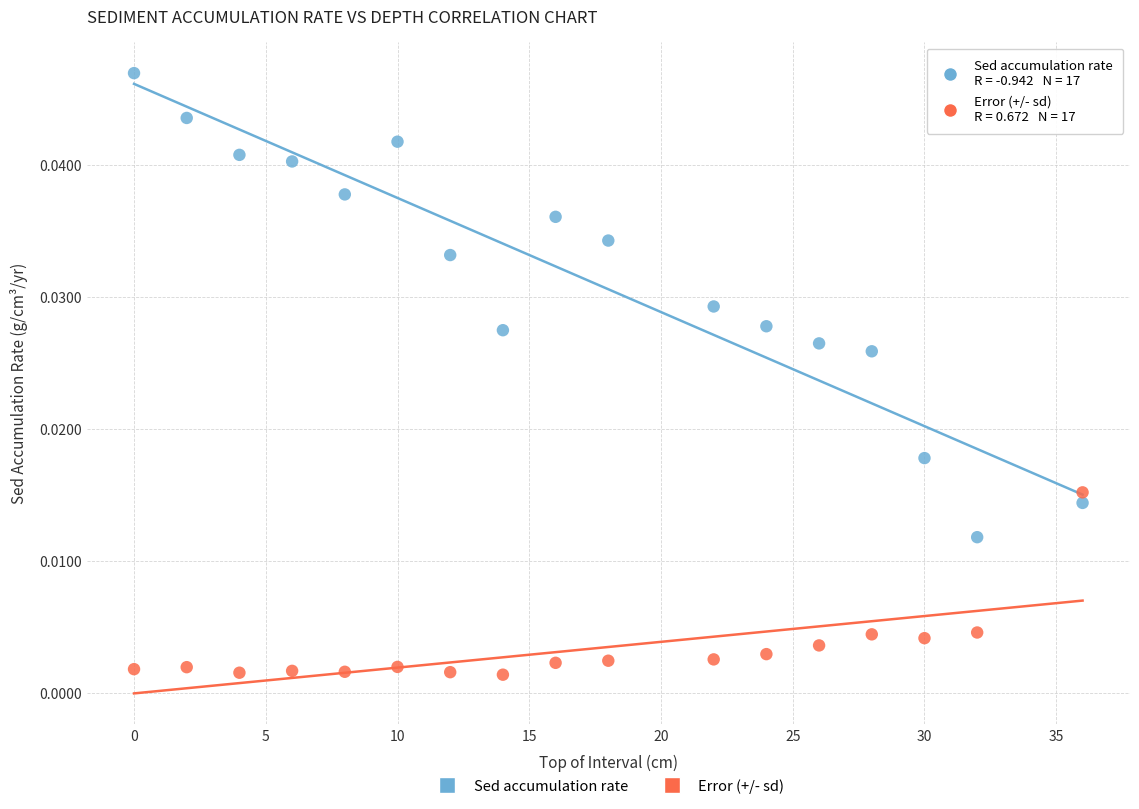

Which series has the widest spread of Y values?

Sed accumulation rate